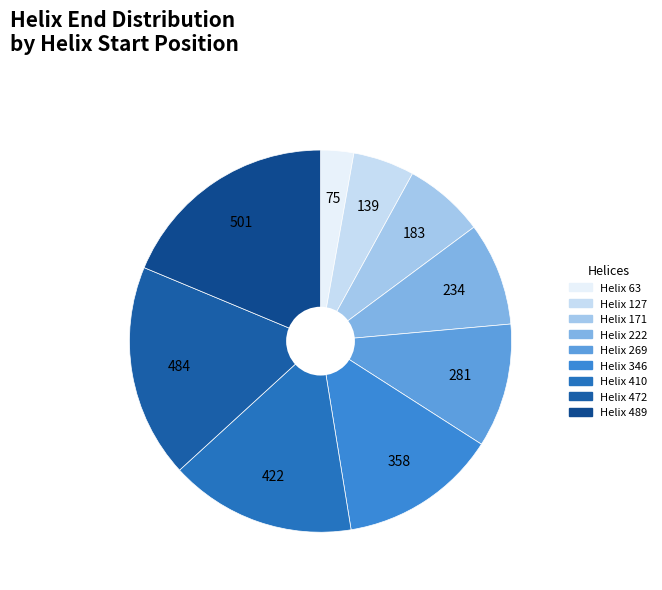

How many segments does this pie chart have?

9